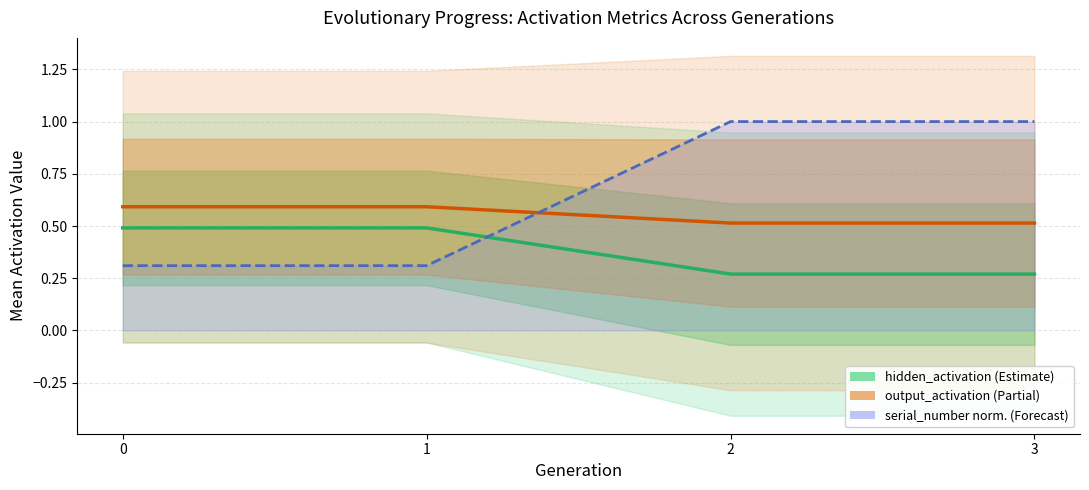

Rank the series by their average value, from lowest to highest.

hidden_activation, output_activation, serial_number (norm.)